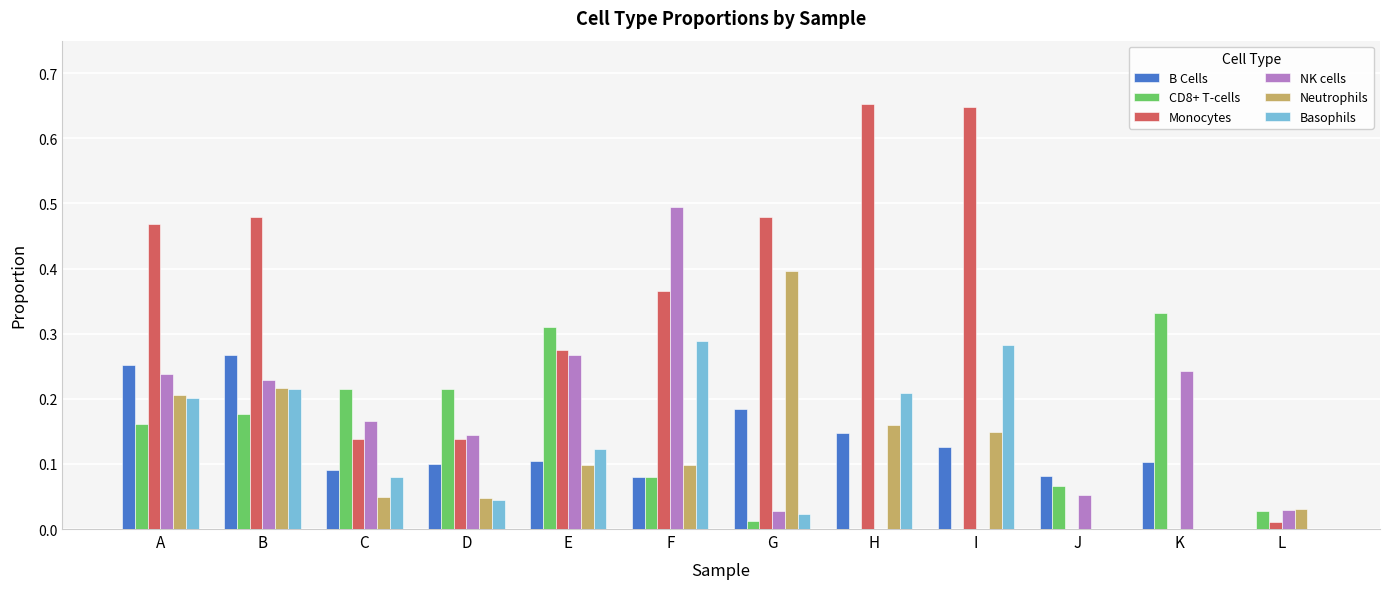

The Basophils series shows 0.0 at G. True or false?

True